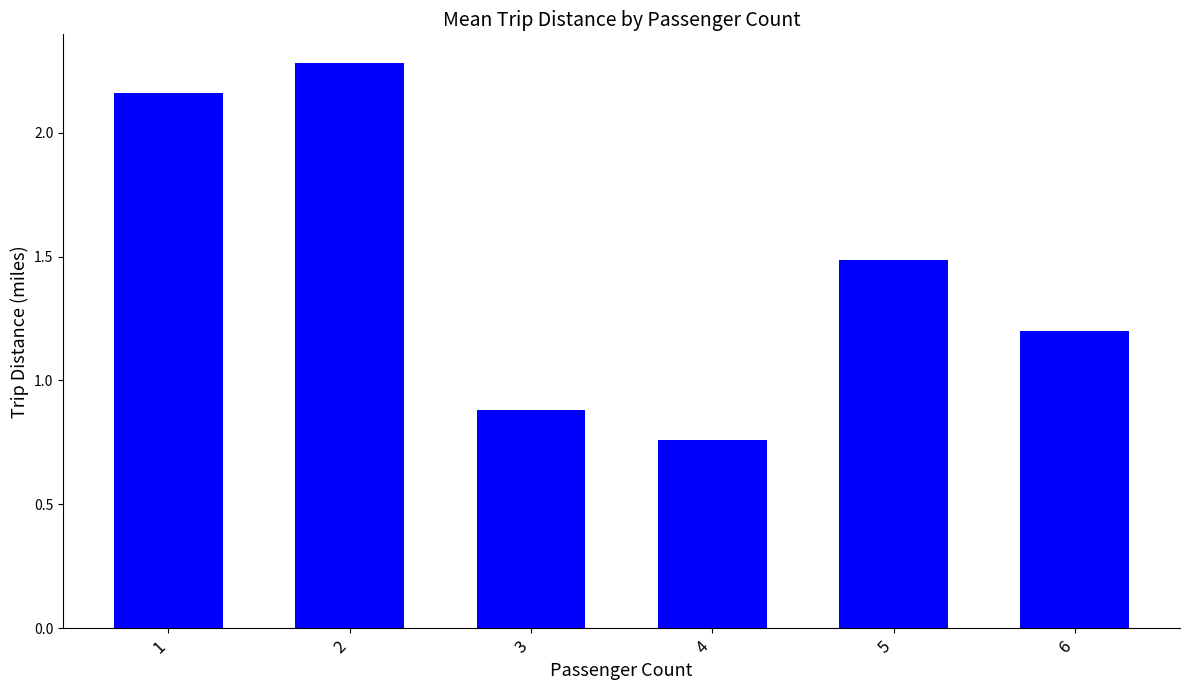

What is the value of the 3rd bar from the left?

0.9